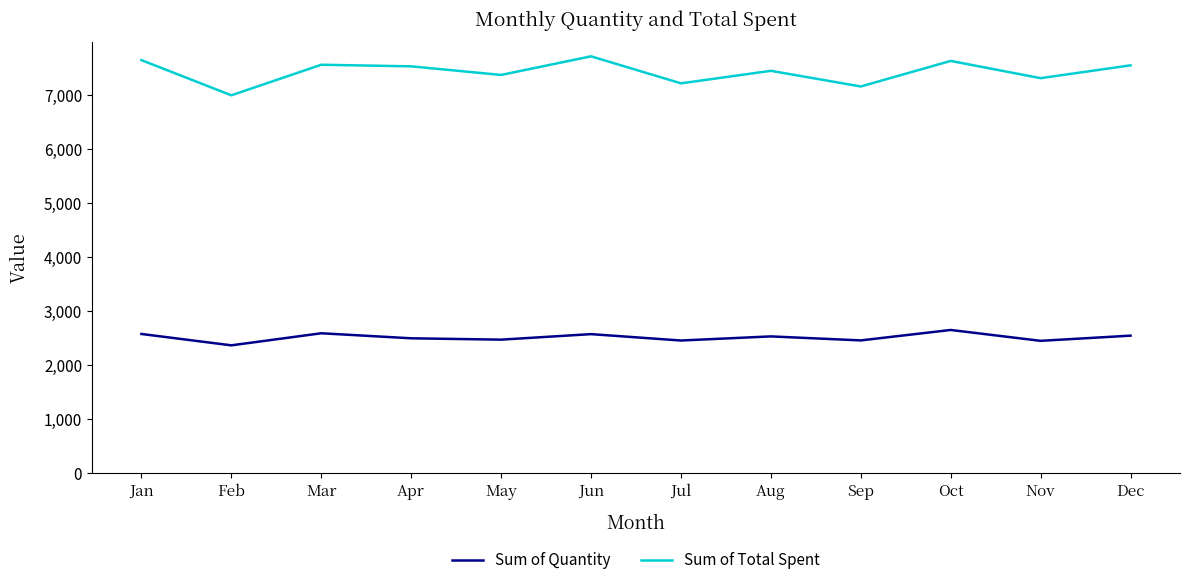

What is the sum of the Sum of Total Spent values at Aug and Jan?

15078.0